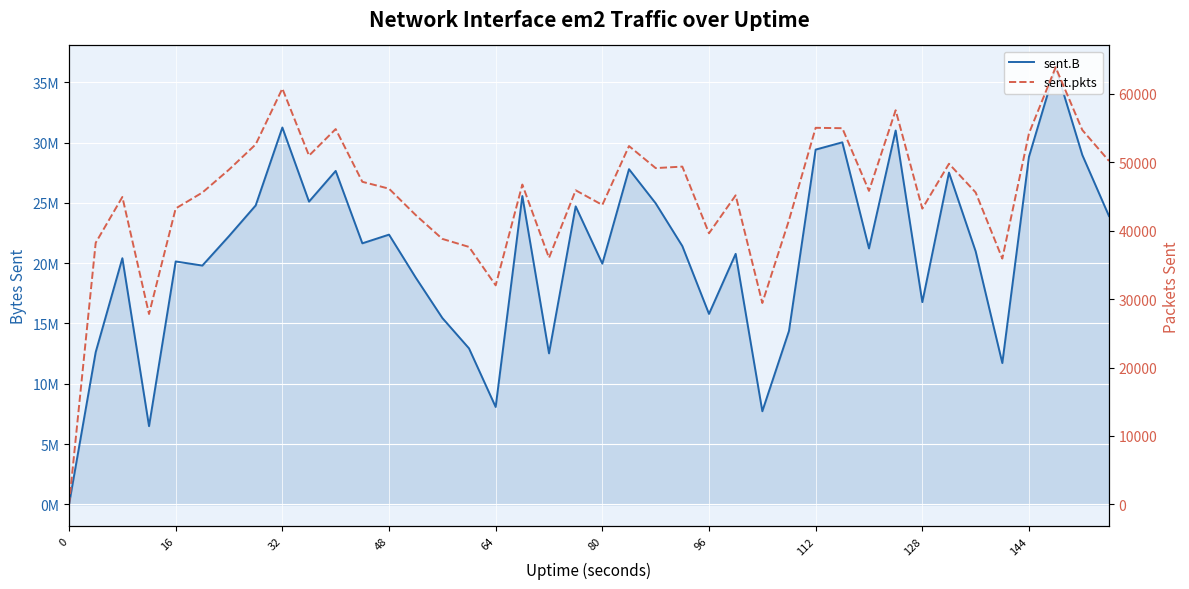

How many values in the sent.B series are below 21416758?

20